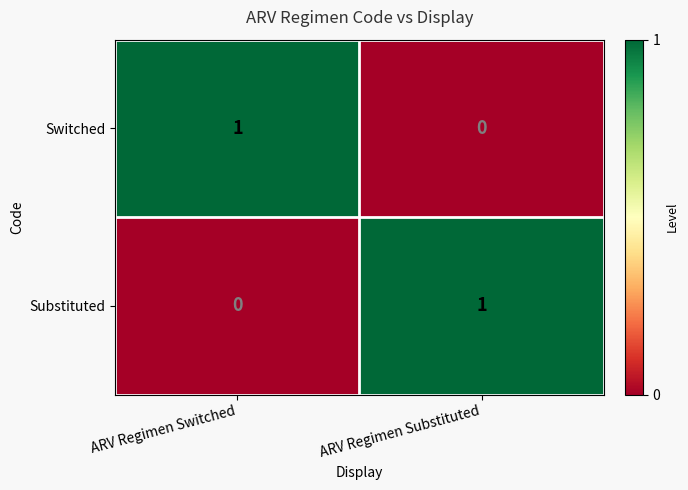

True or false: Switched has a value of 0 at ARV Regimen Substituted.

True